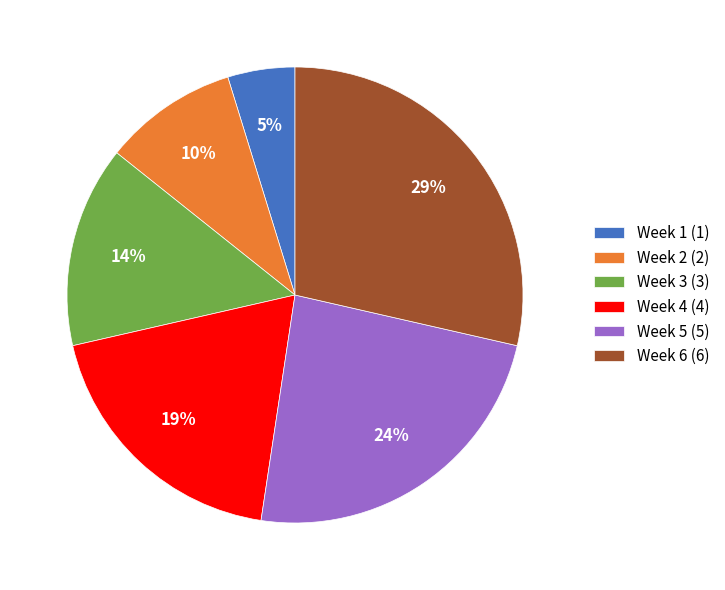

Is there a majority slice in this chart?

No